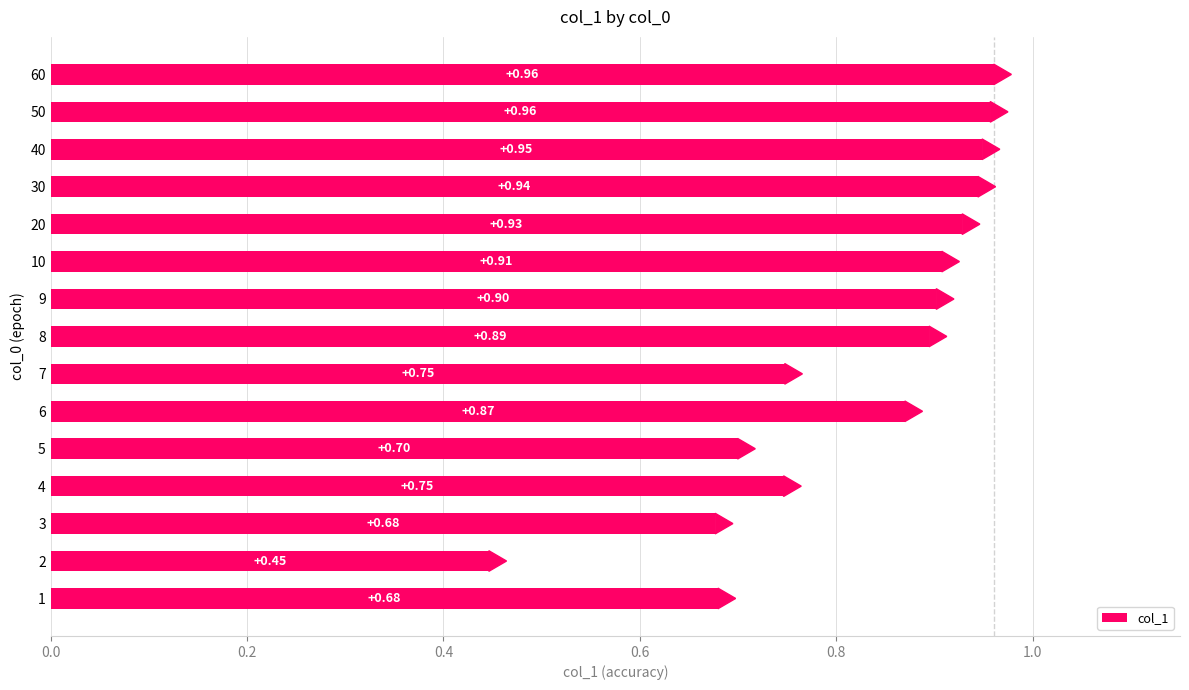

What is the sum of the values at 6 and 40?

1.8